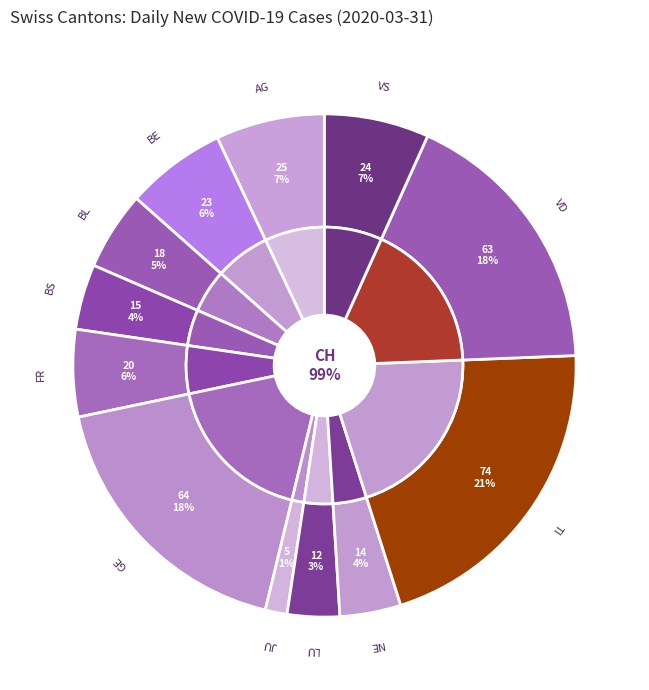

What is the smallest slice in the pie chart?

JU